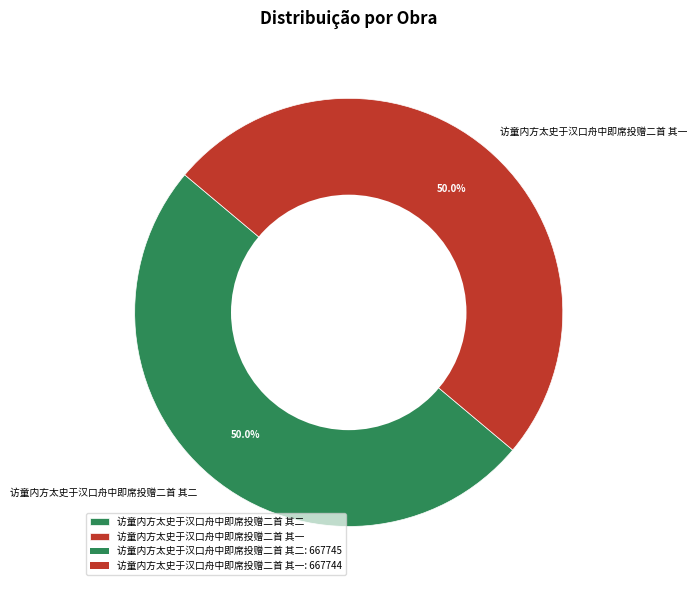

Is it true that 访童内方太史于汉口舟中即席投赠二首 其二 is 50% of the pie?

True